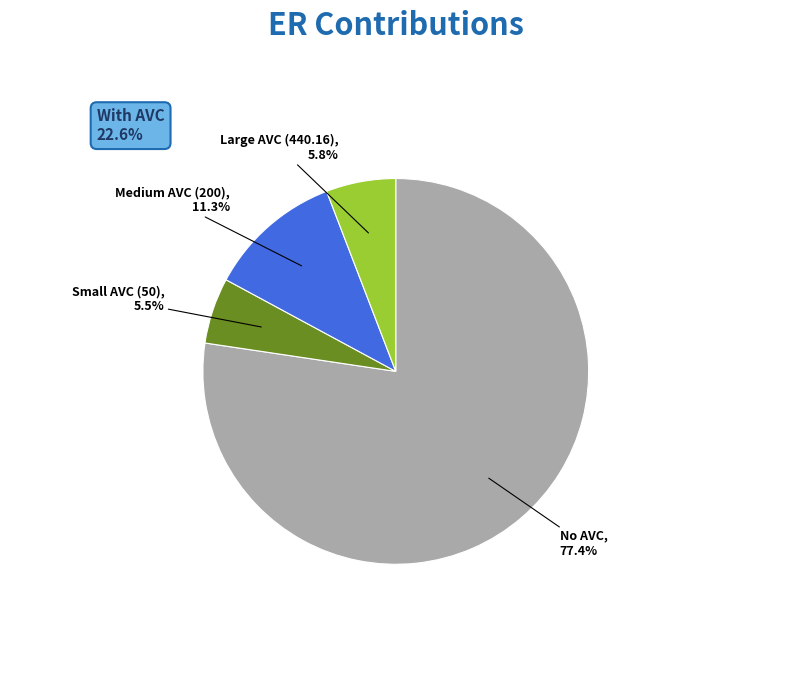

Is there any slice that represents more than half of the pie?

Yes